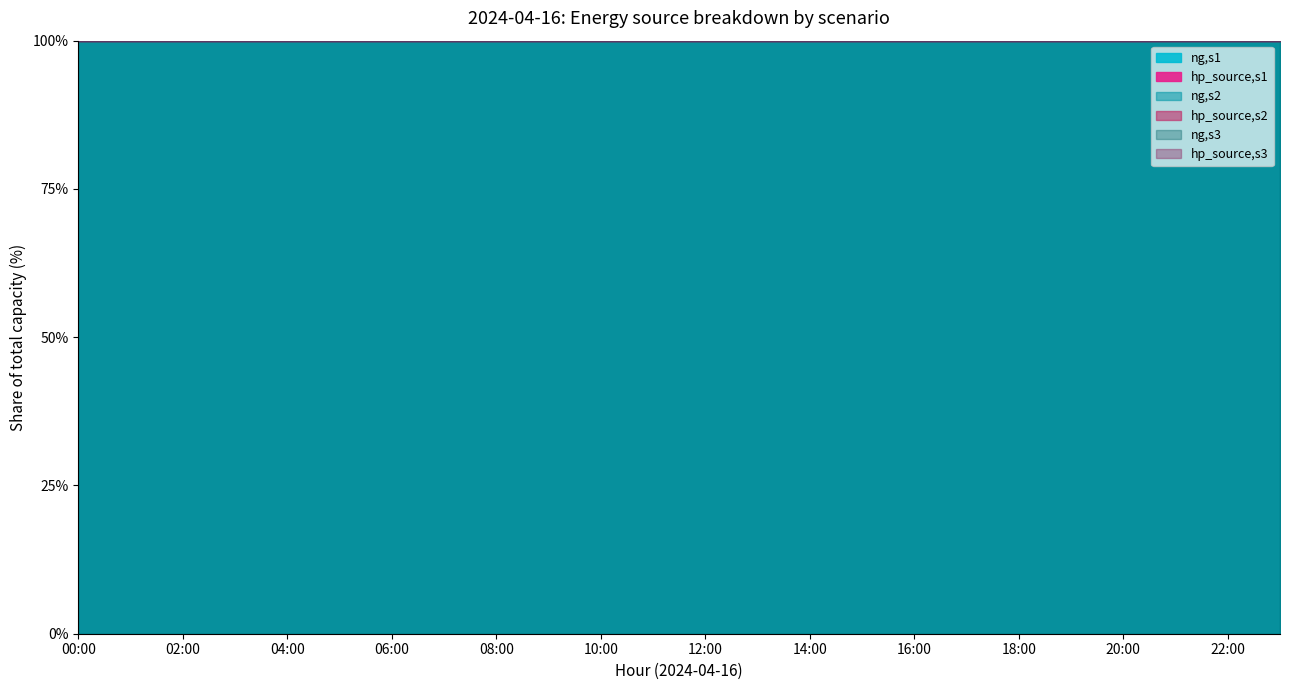

True or false: ng,s3 and ng,s2 intersect in this chart.

False